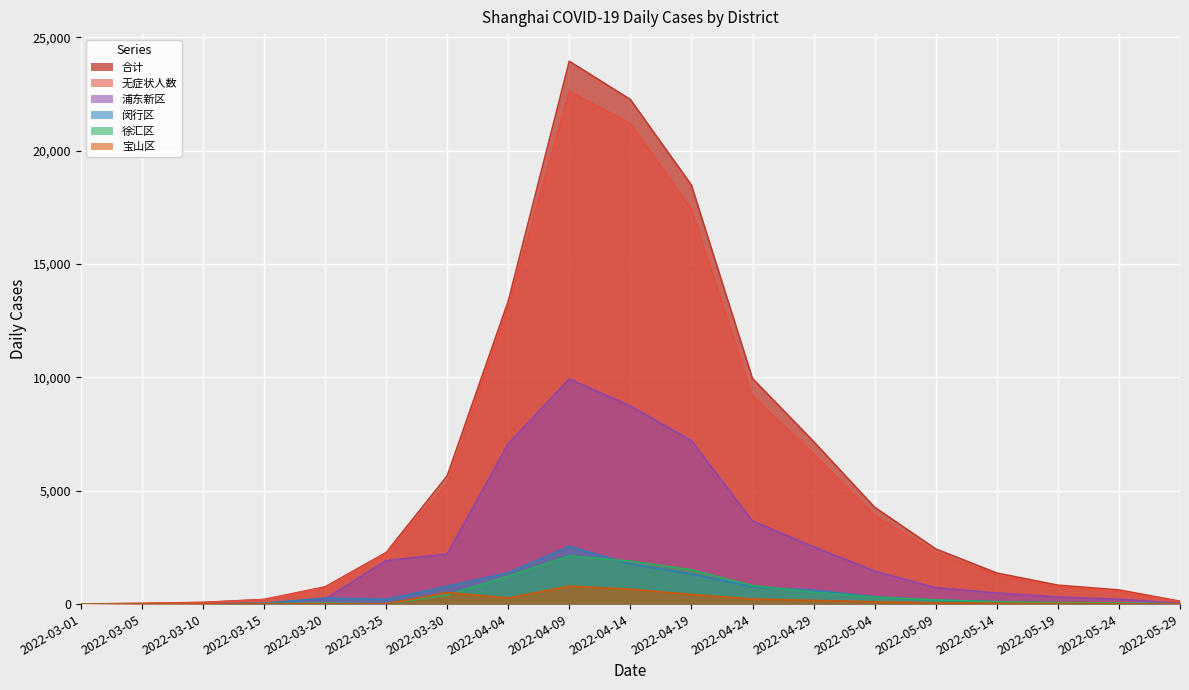

Is the value of 徐汇区 at 2022-03-05 greater than the value of 闵行区 at 2022-03-15?

No